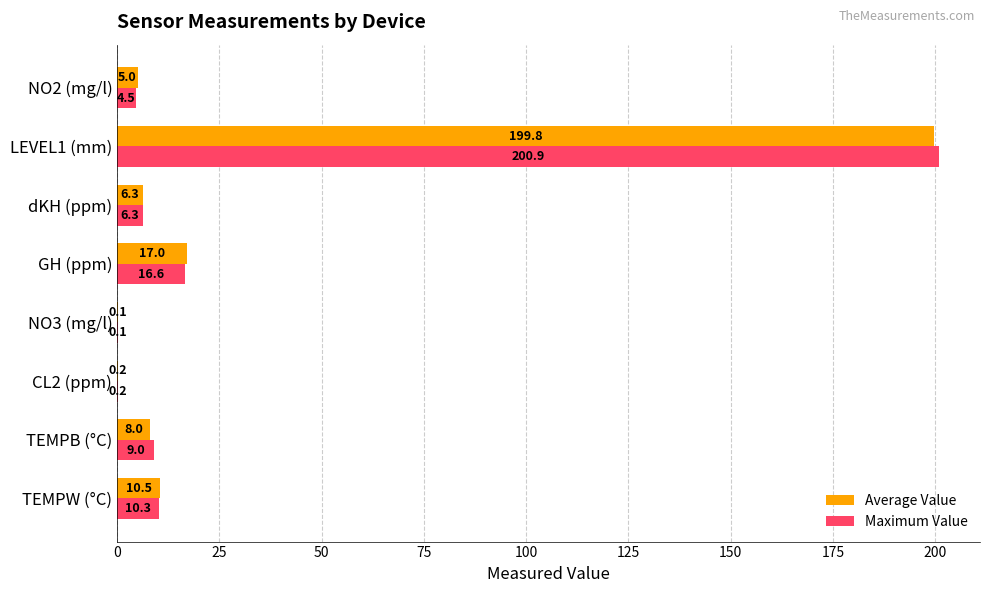

Where is Maximum Value nearest to the value 100?

GH (ppm)